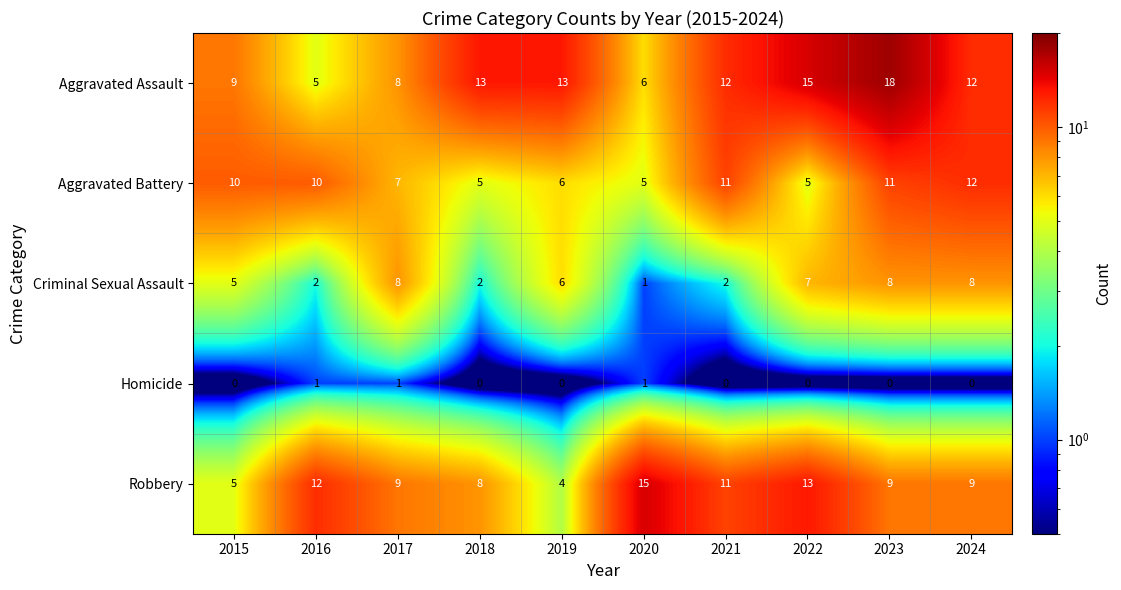

How many categories are shown in the chart?

10